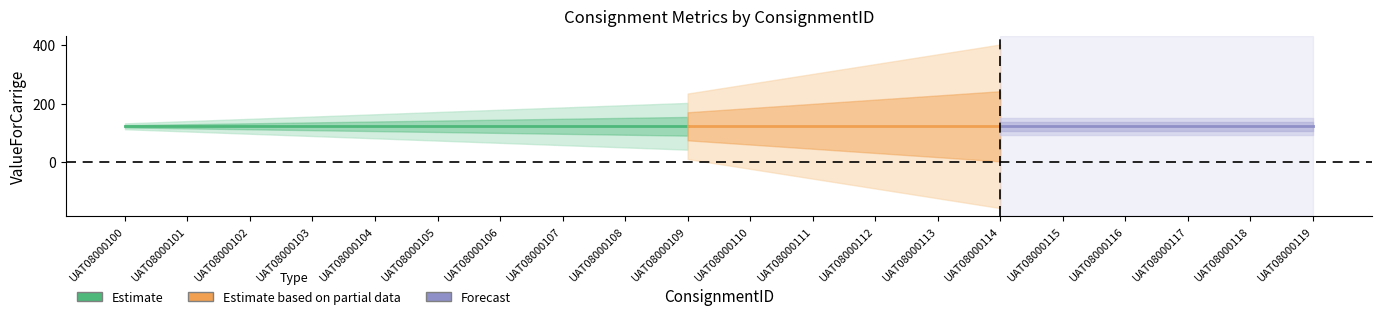

True or false: NumberOfParcel has a value of 0 at UAT08000102.

False